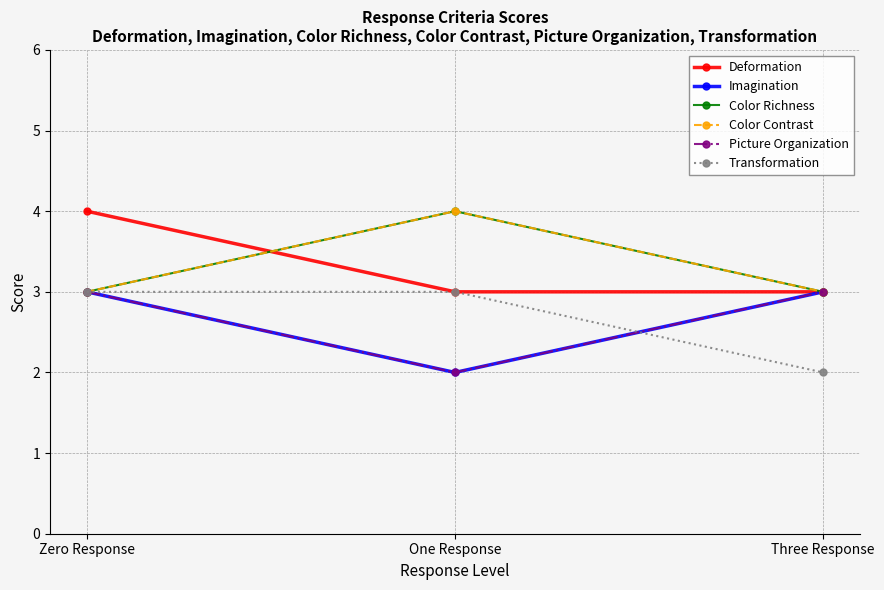

Where is Imagination nearest to the value 2?

One Response